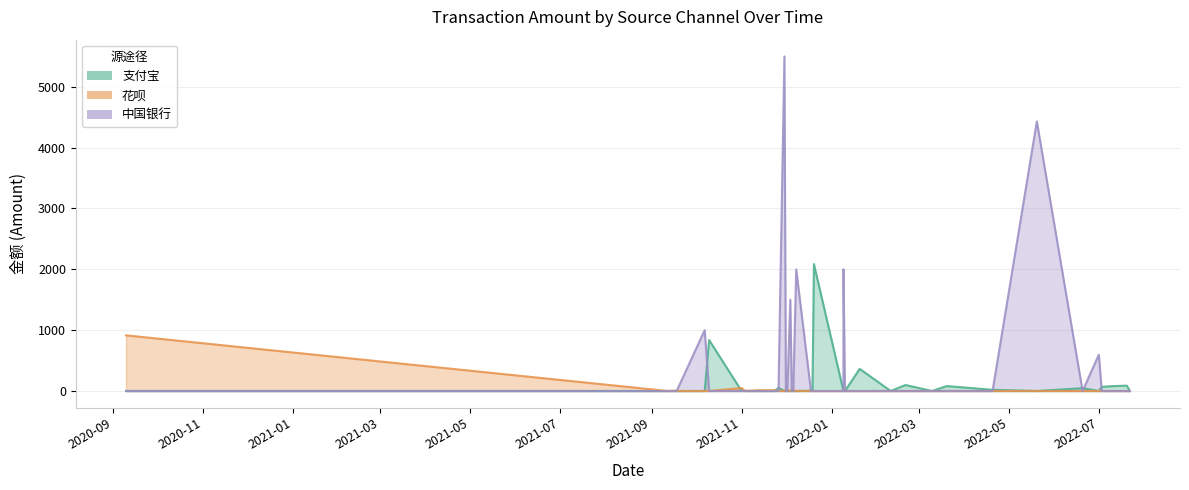

The 支付宝 series shows 87.7 at 2022-07. True or false?

True